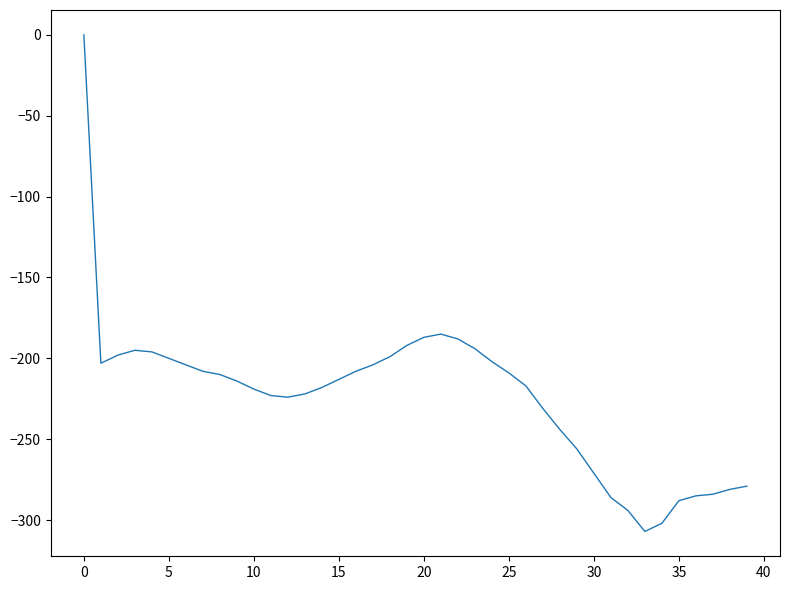

How many lines are shown in the chart?

1